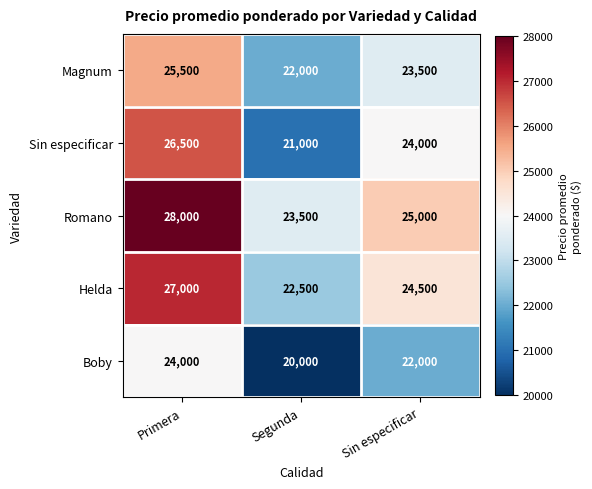

Is it true that Magnum equals 25500 at Primera?

True